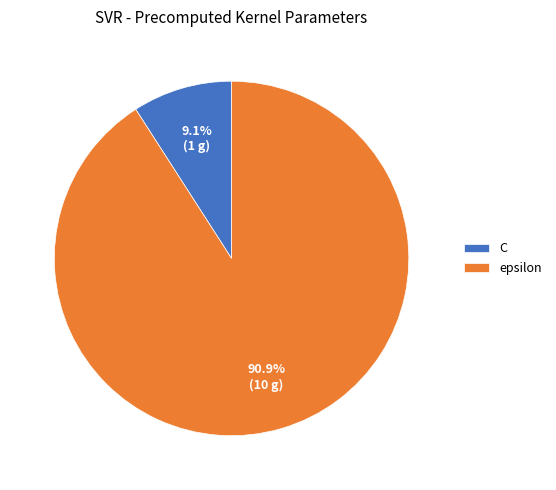

True or false: epsilon accounts for 91% of the total.

True